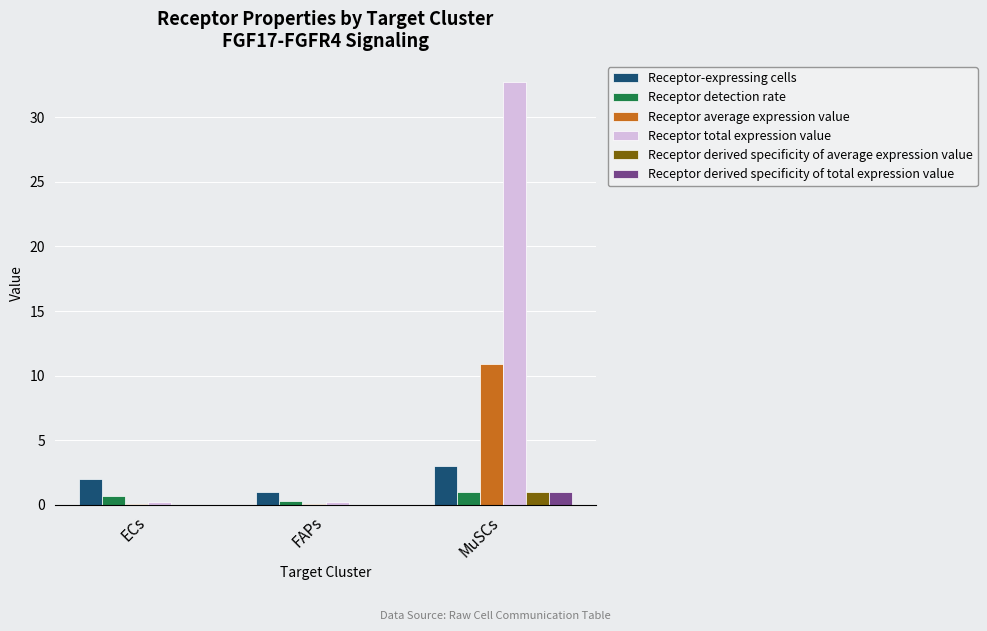

Does the chart contain stacked bars?

No